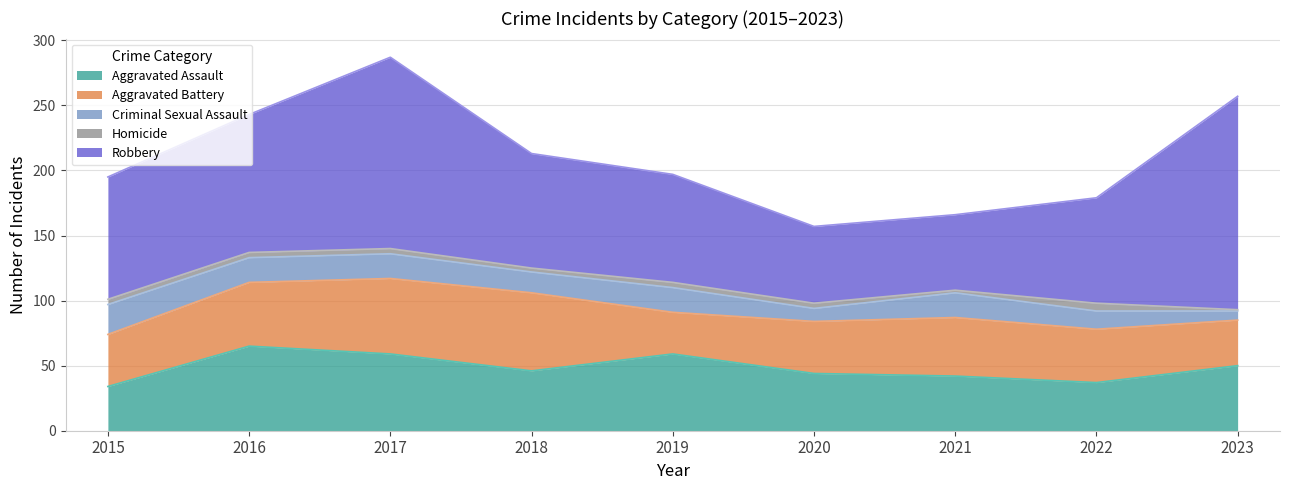

What is the value of the Aggravated Battery point at the 8th from the left?

41